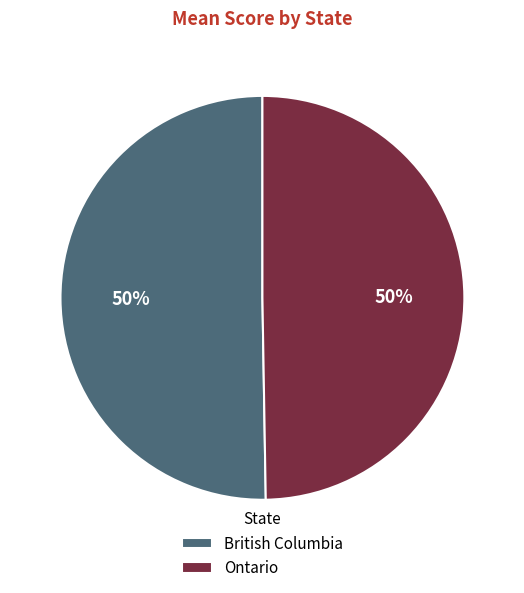

To the nearest percent, what is the combined percentage of Ontario and British Columbia?

100%